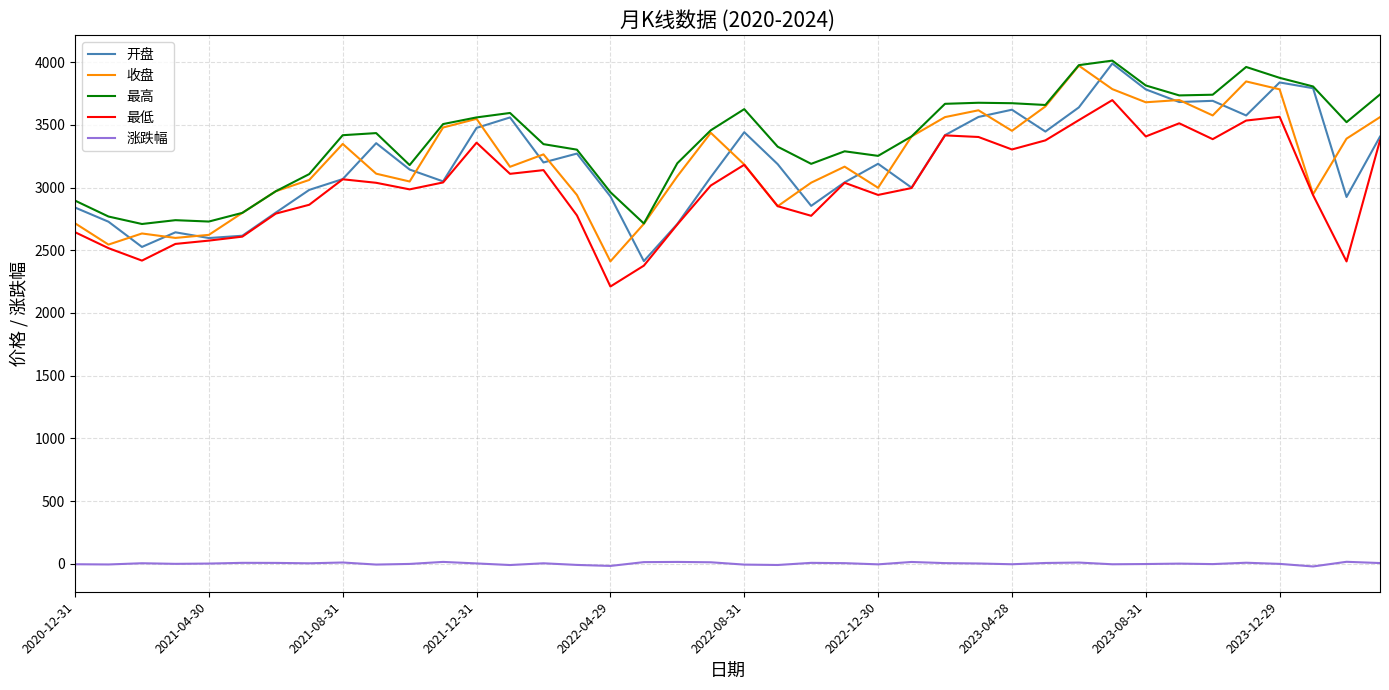

True or false: 涨跌幅 and 最低 intersect in this chart.

False